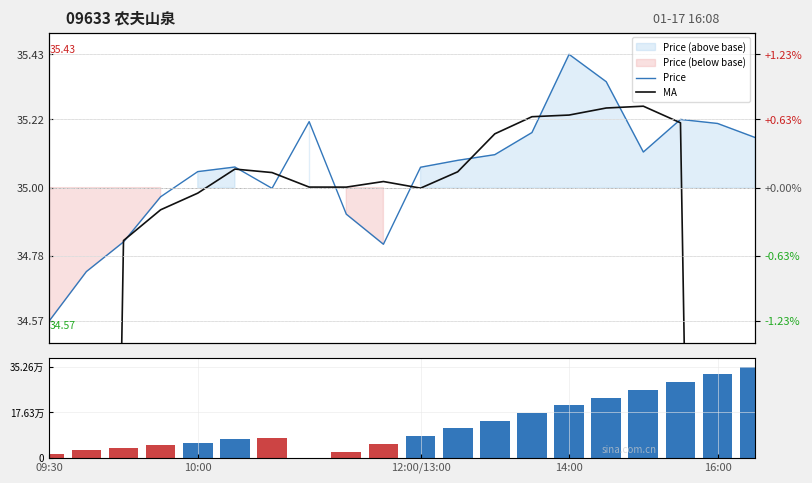

What position from the right is 09:30?

20